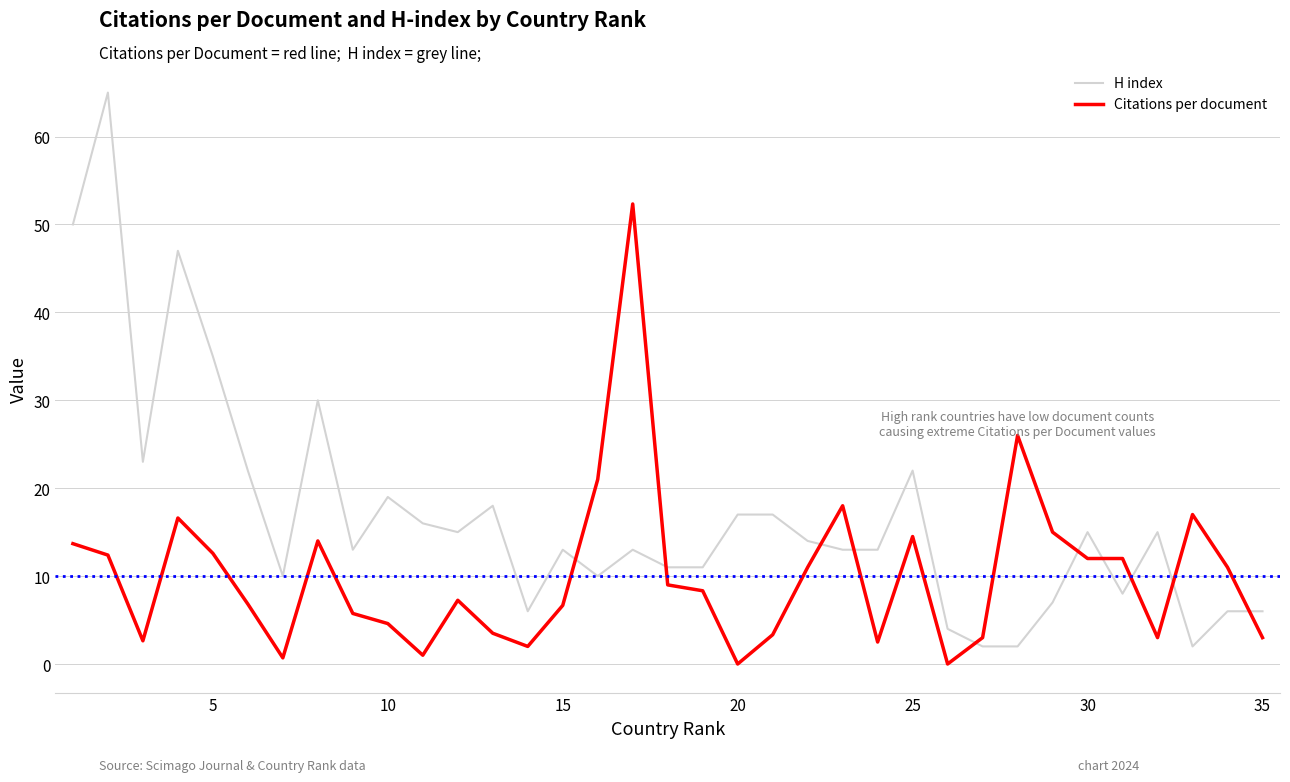

What is the difference between the maximum and minimum values in the H index series?

63.0